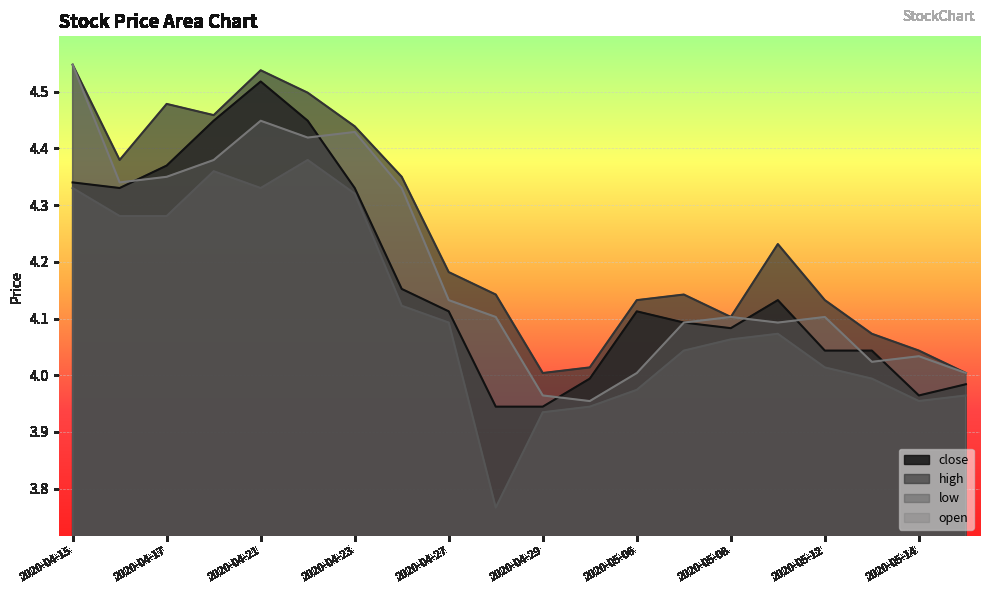

The high series shows 6.5 at 2020-04-17. True or false?

False